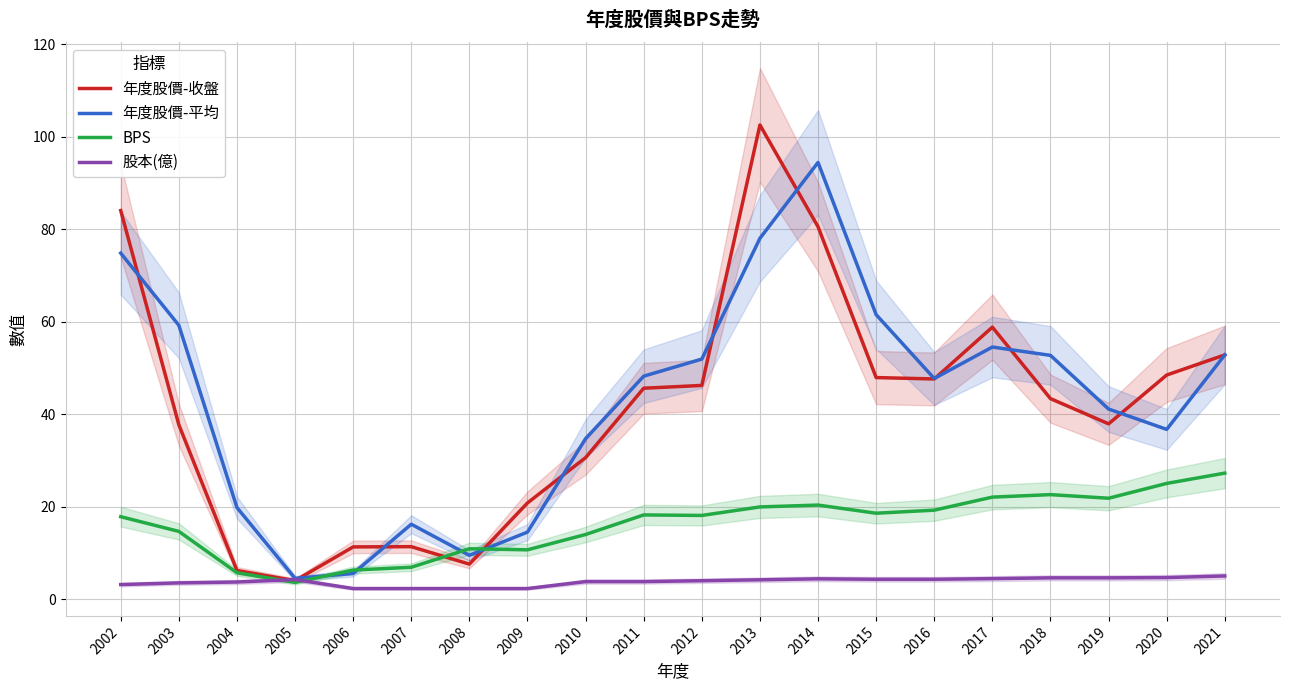

The 年度股價-收盤 series shows 47.6 at 2016. True or false?

True